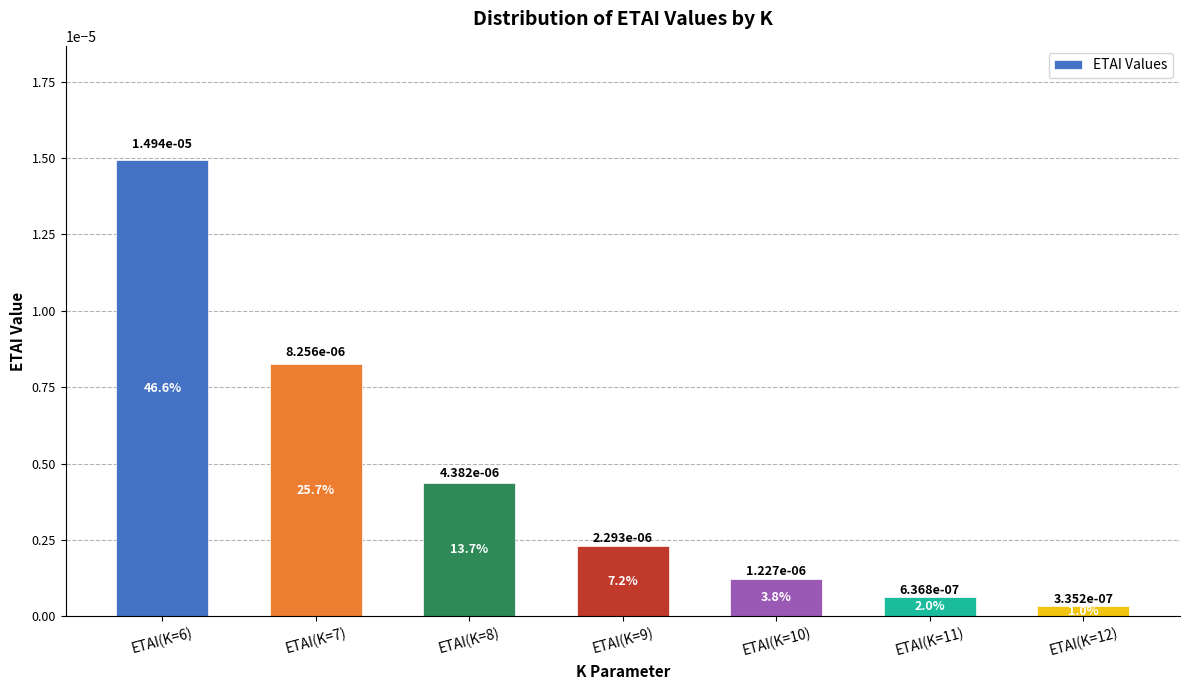

What position from the left is ETAI(K=9)?

4